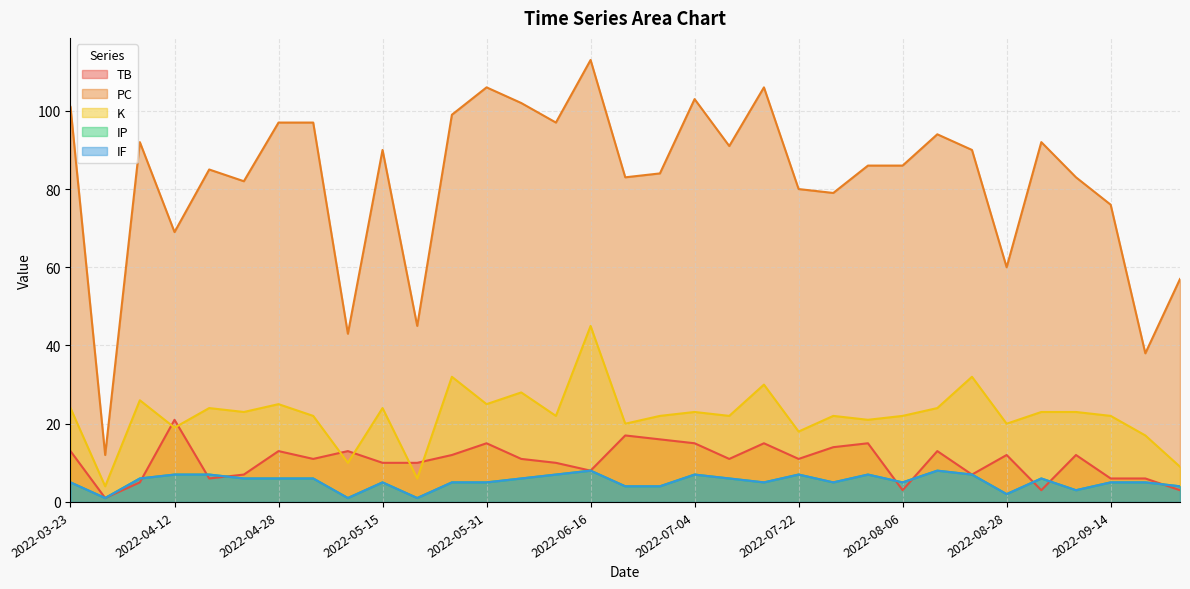

What is the average value of the TB series?

10